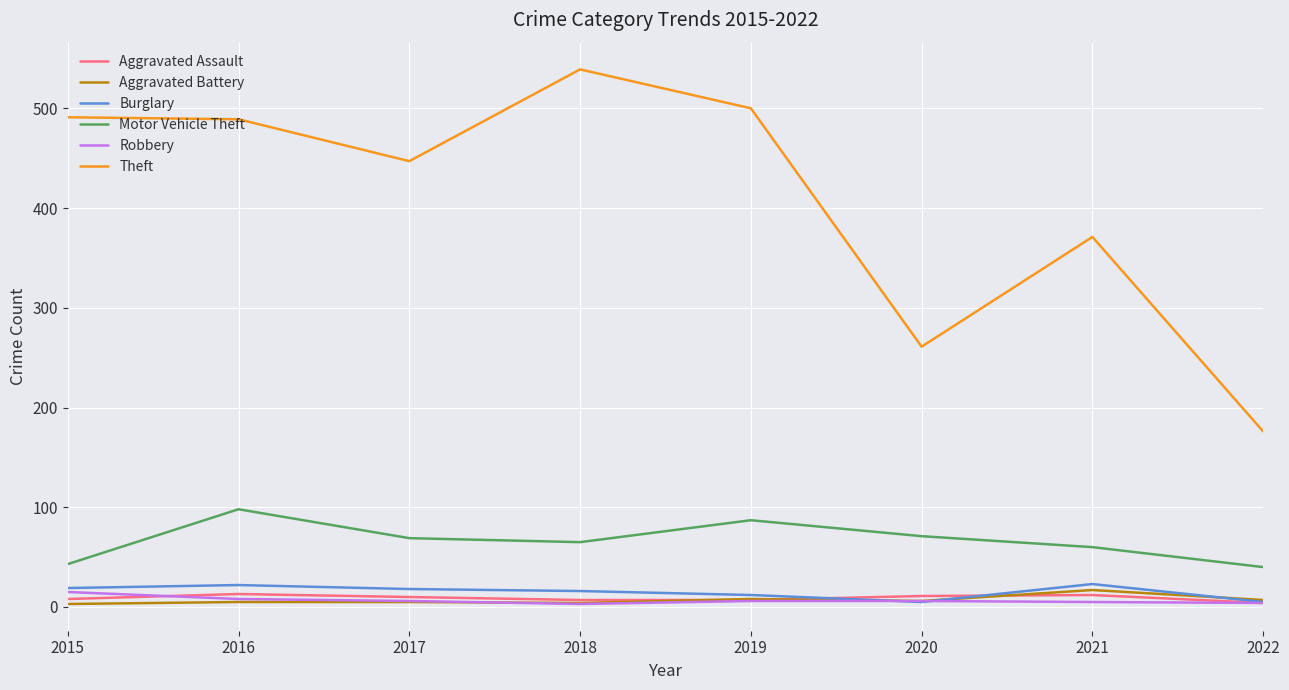

What are all the series names shown in the legend?

Aggravated Assault, Aggravated Battery, Burglary, Motor Vehicle Theft, Robbery, Theft